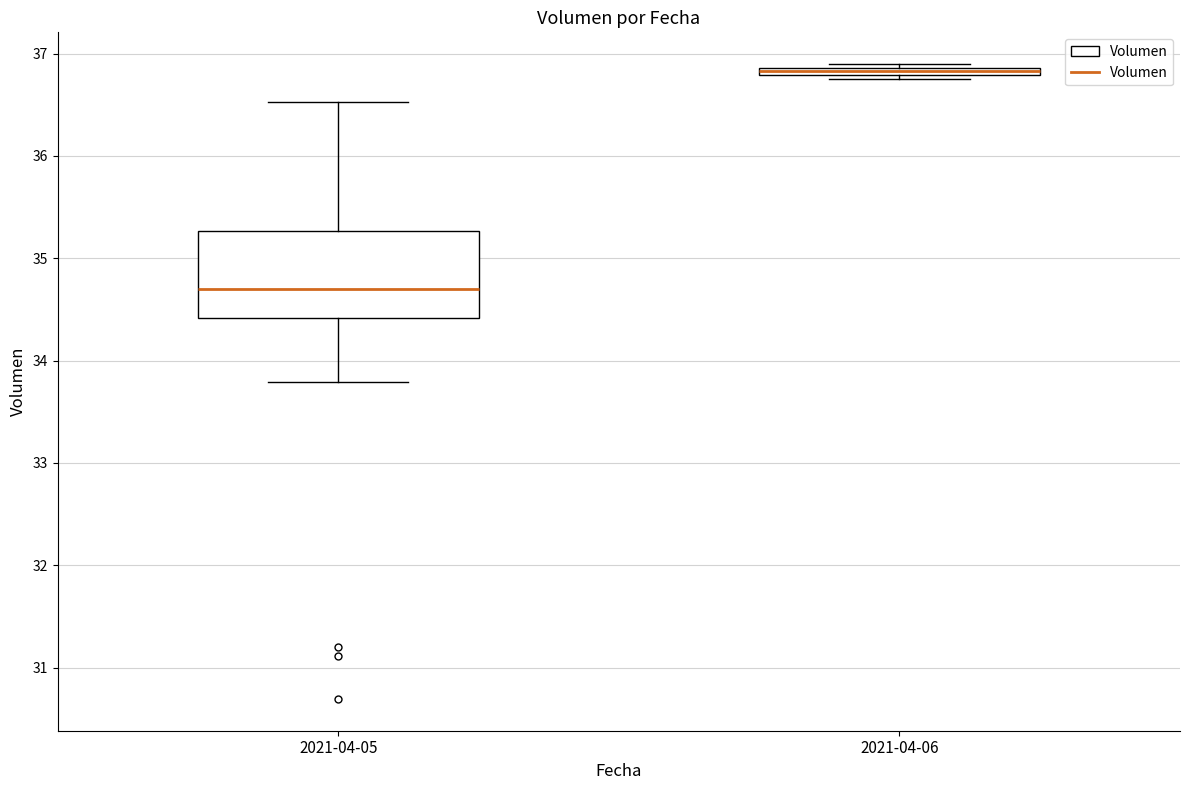

Which box's median line is the highest?

2021-04-06